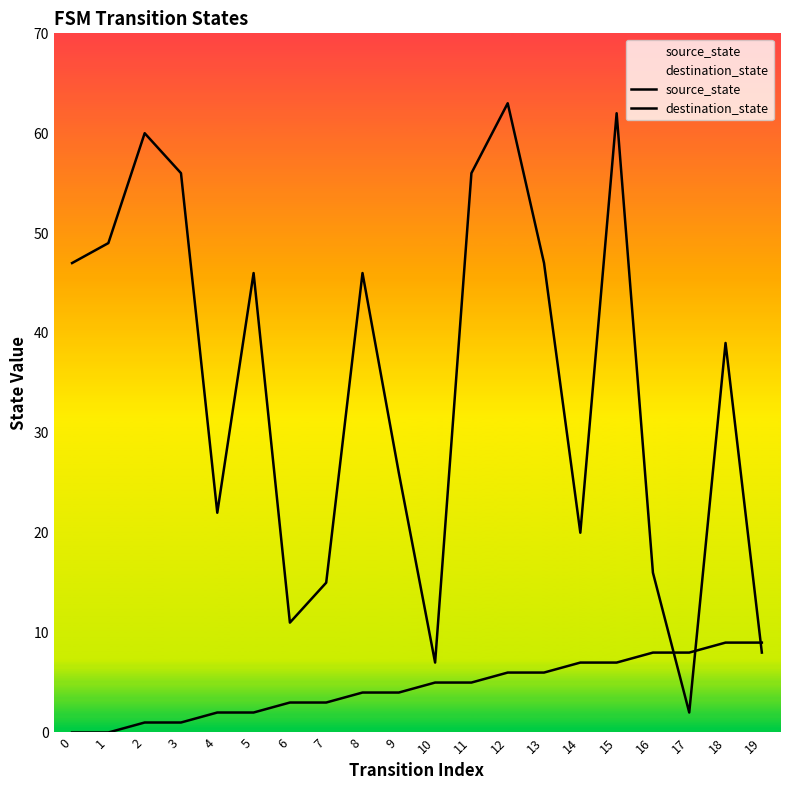

What are all the series names shown in the legend?

source_state, destination_state